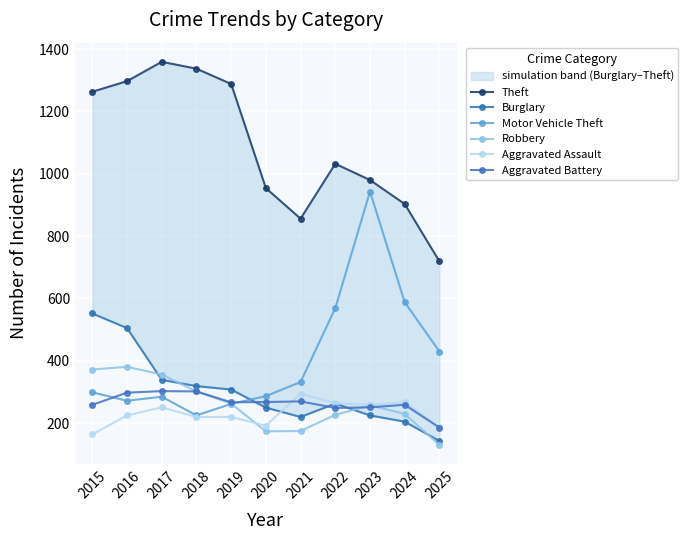

At which category does Theft reach its first local valley?

2021